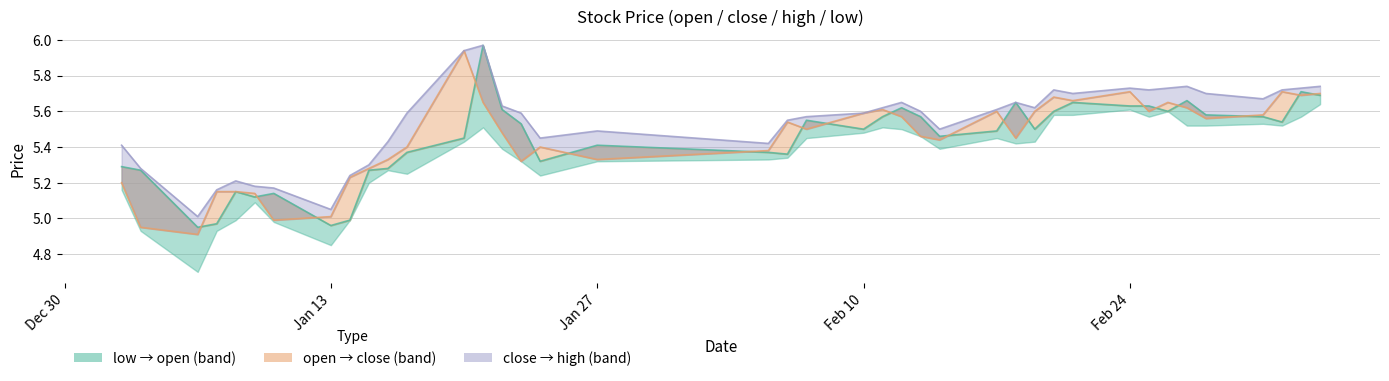

True or false: high and open intersect in this chart.

False